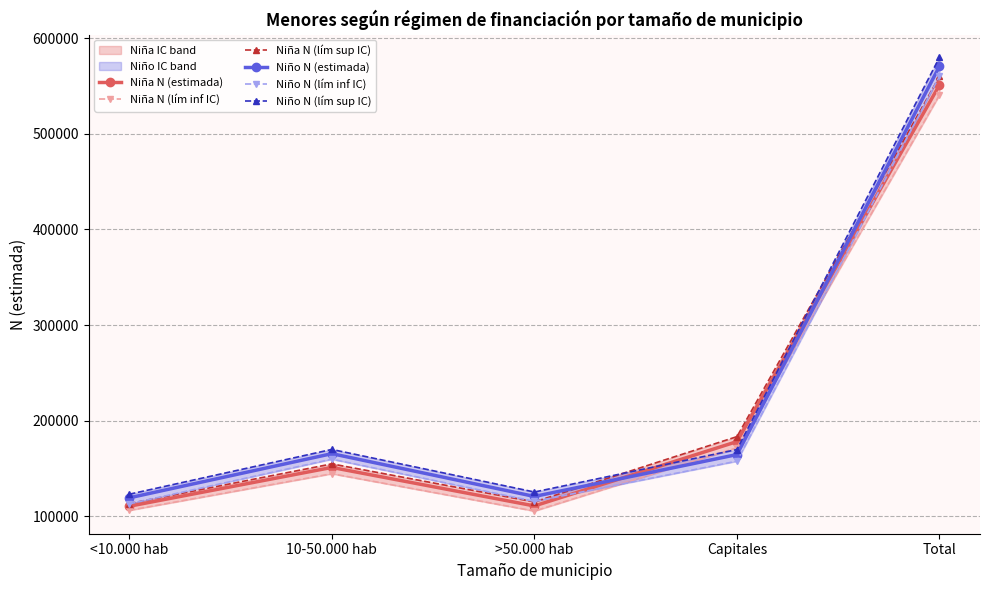

Does the chart display data point markers on the line(s)?

Yes